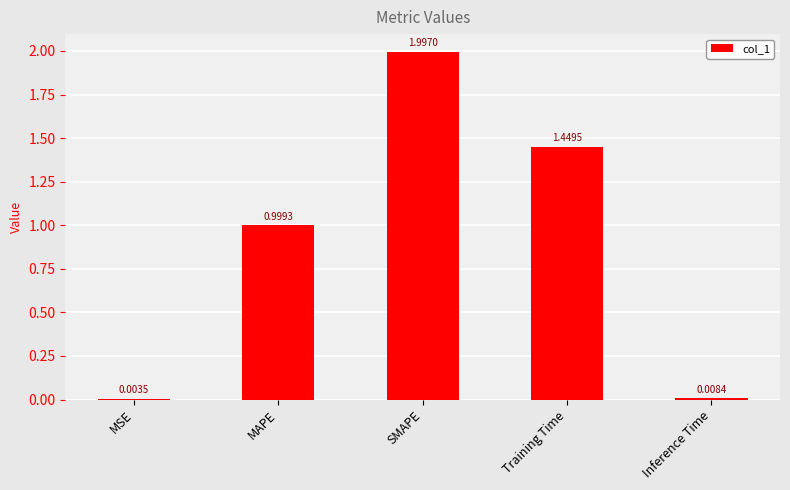

Are the bars horizontal?

No